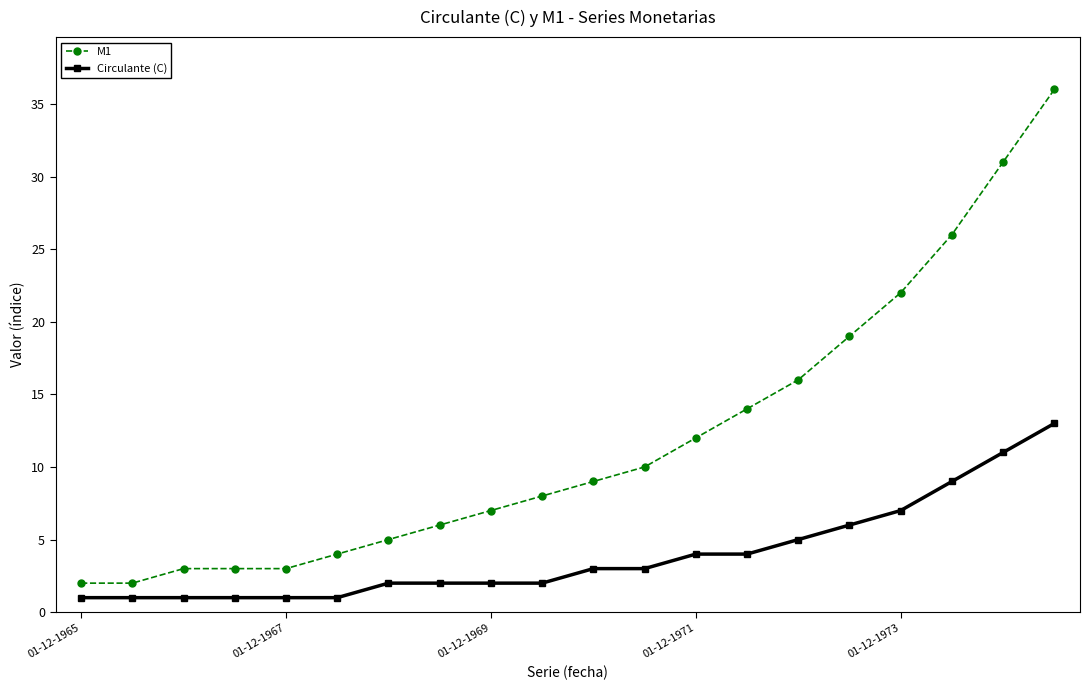

What is the average value of the Circulante (C) series?

4